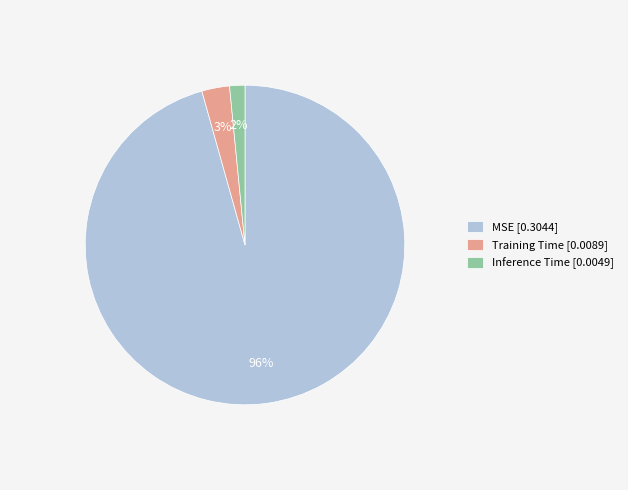

The MSE slice represents 81% of the pie. True or false?

False